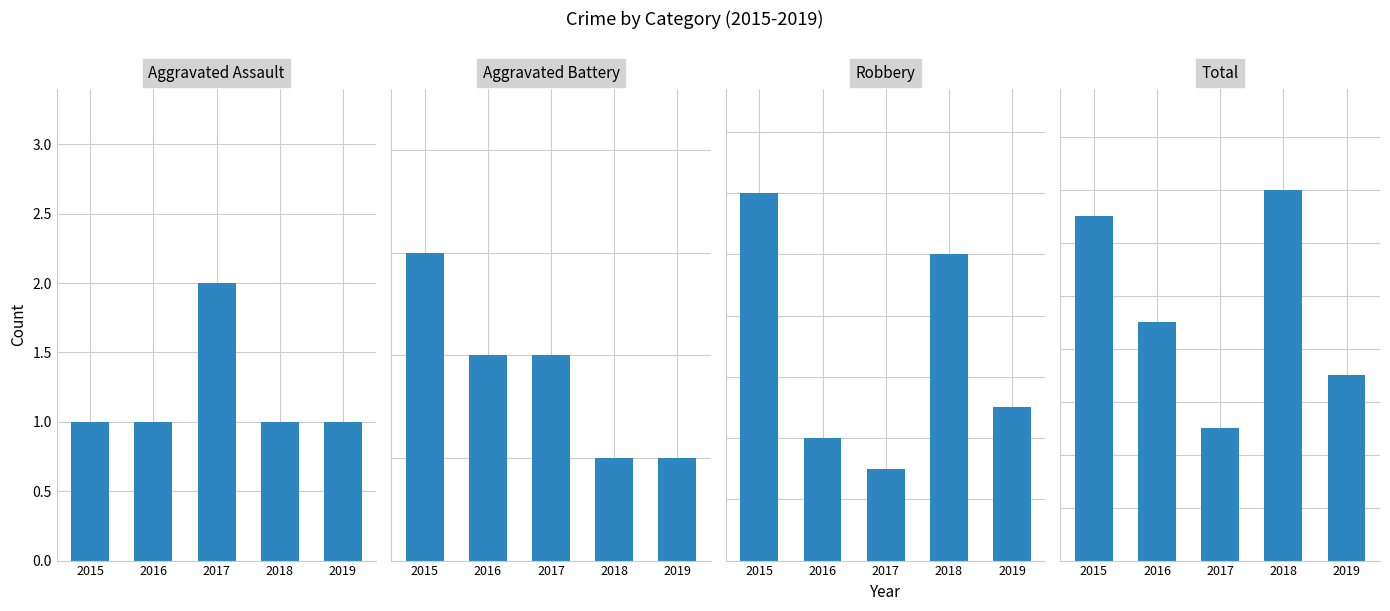

What is the maximum value shown in the chart?

14